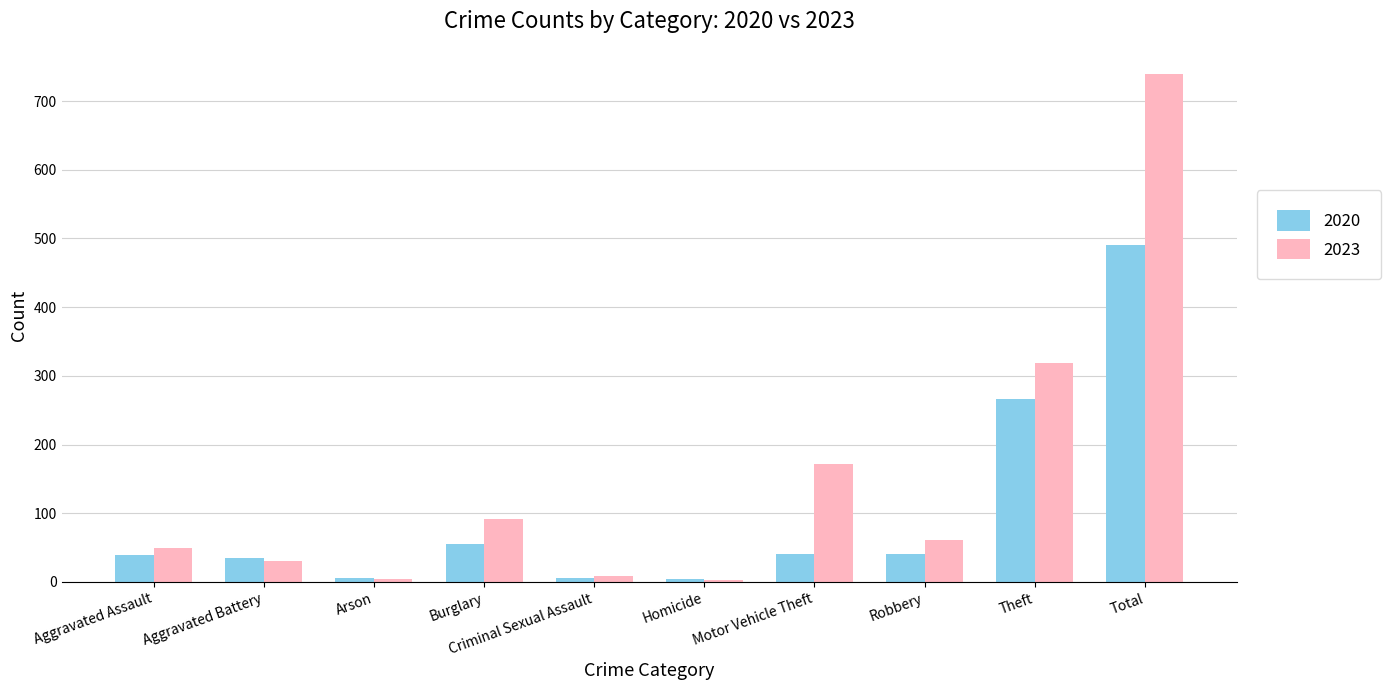

Rank the series by their average value, from highest to lowest.

2023, 2020